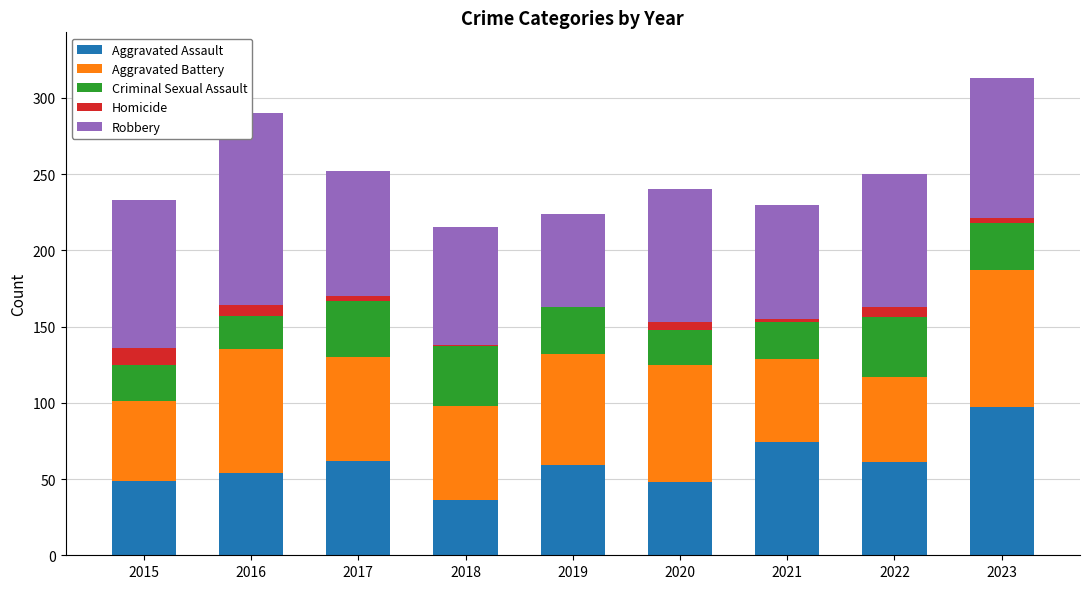

Which series has the largest total across all categories?

Robbery